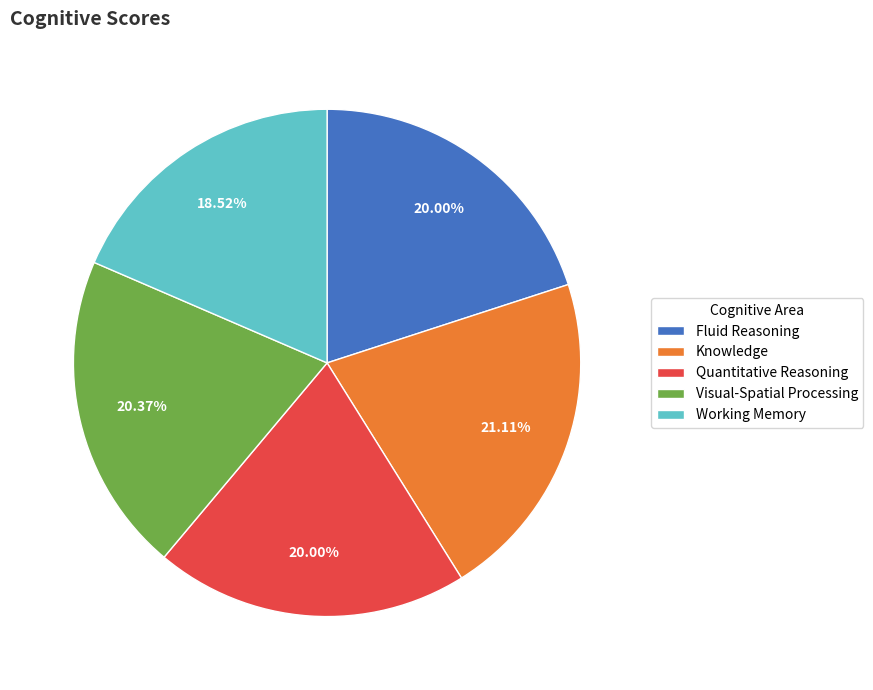

True or false: Working Memory accounts for 19% of the total.

True